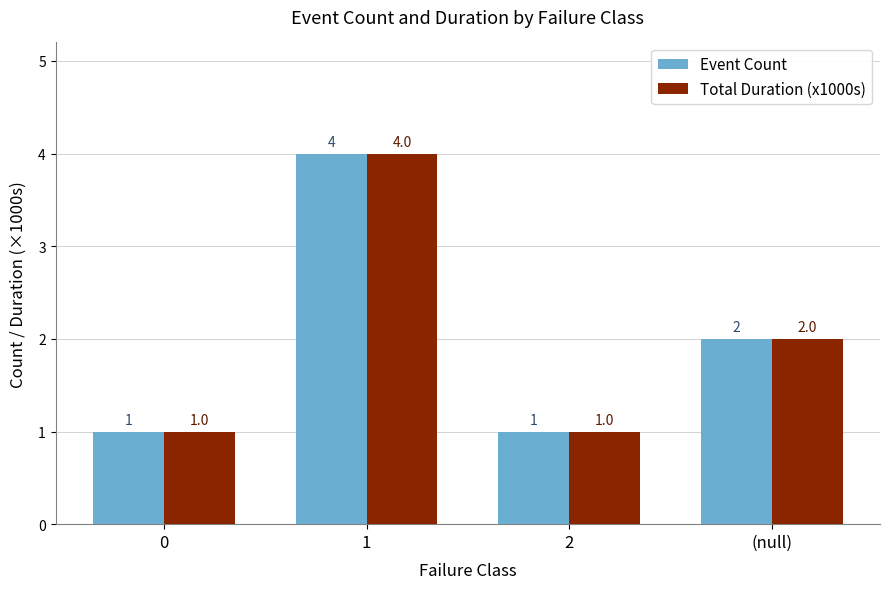

How many categories are shown in the chart?

4